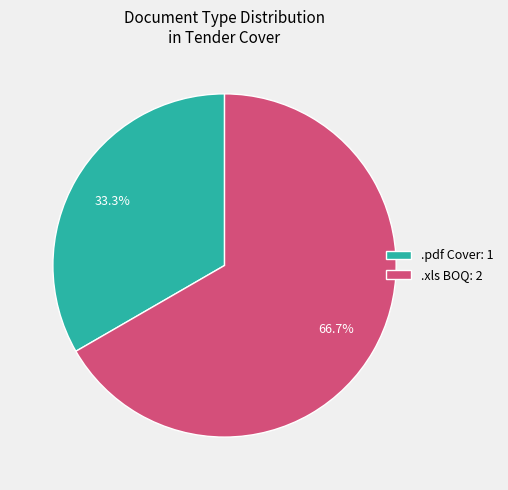

Combined, what portion of the pie is .pdf Cover: 1 and .xls BOQ: 2?

100.0%